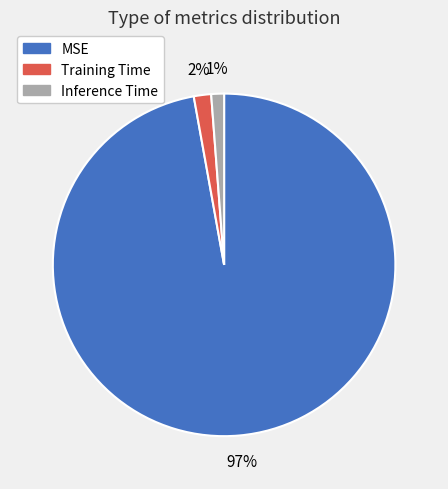

Which has a higher value, MSE or Training Time?

MSE